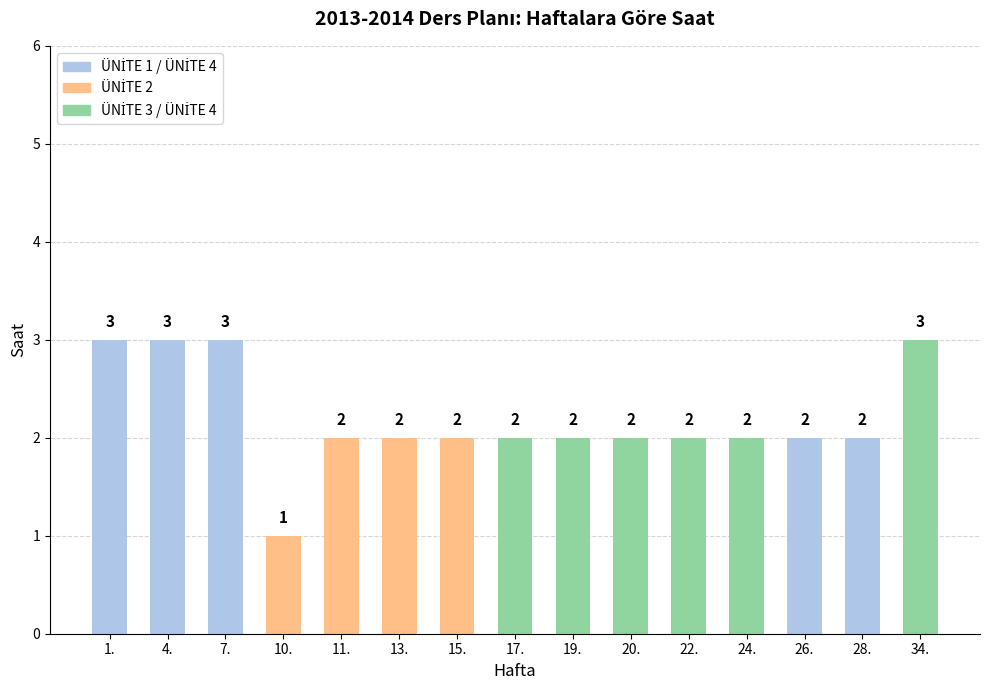

What is the greatest value displayed?

3